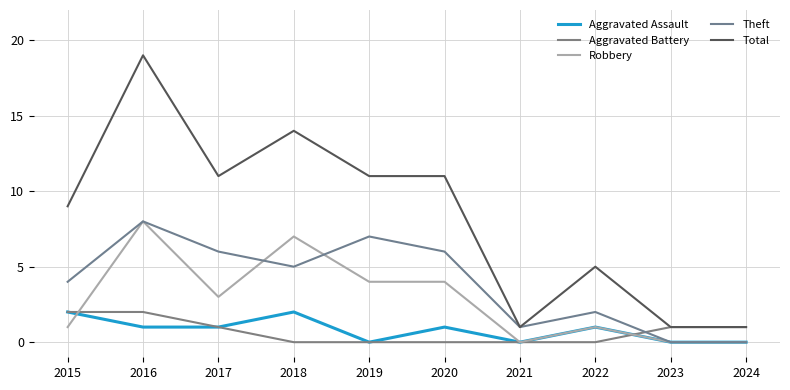

Reading left to right, extract all data points from this chart.

Aggravated Assault: 2015=2	2016=1	2017=1	2018=2	2019=0	2020=1	2021=0	2022=1	2023=0	2024=0
Aggravated Battery: 2015=2	2016=2	2017=1	2018=0	2019=0	2020=0	2021=0	2022=0	2023=1	2024=1
Robbery: 2015=1	2016=8	2017=3	2018=7	2019=4	2020=4	2021=0	2022=1	2023=0	2024=0
Theft: 2015=4	2016=8	2017=6	2018=5	2019=7	2020=6	2021=1	2022=2	2023=0	2024=0
Total: 2015=9	2016=19	2017=11	2018=14	2019=11	2020=11	2021=1	2022=5	2023=1	2024=1